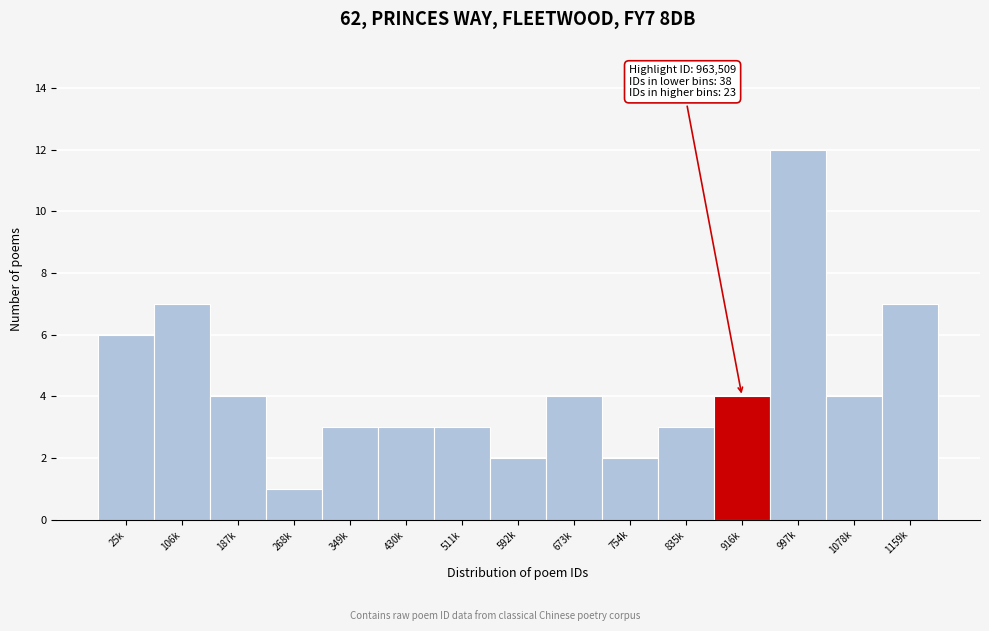

Reading left to right, what are all the values shown in this chart?

25k=6	106k=7	187k=4	268k=1	349k=3	430k=3	511k=3	592k=2	673k=4	754k=2	835k=3	916k=4	997k=12	1078k=4	1159k=7